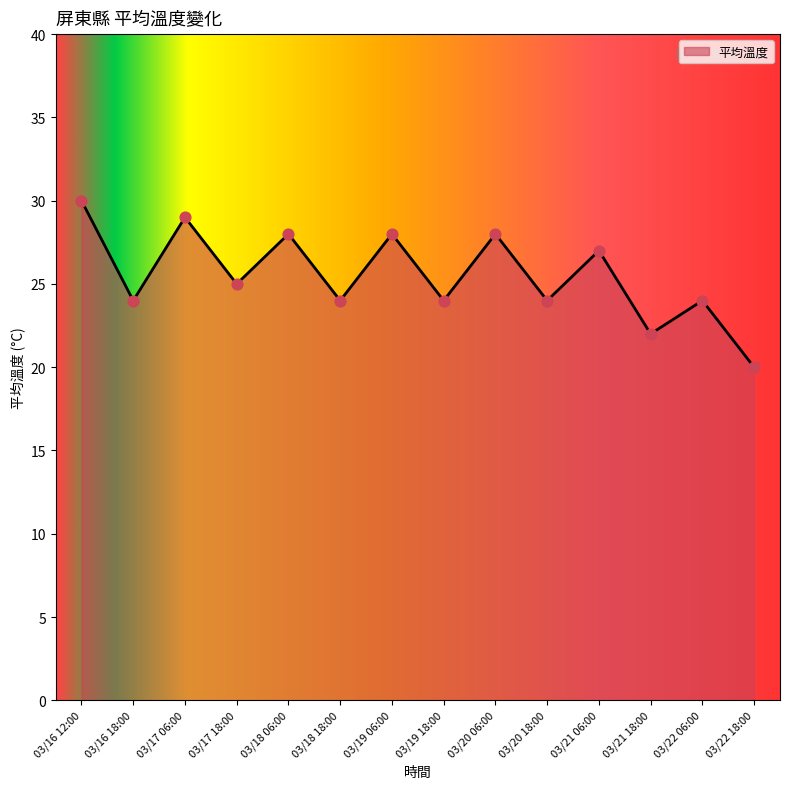

Approximately how many times larger is the value at 03/18 18:00 compared to 03/18 06:00?

0.9